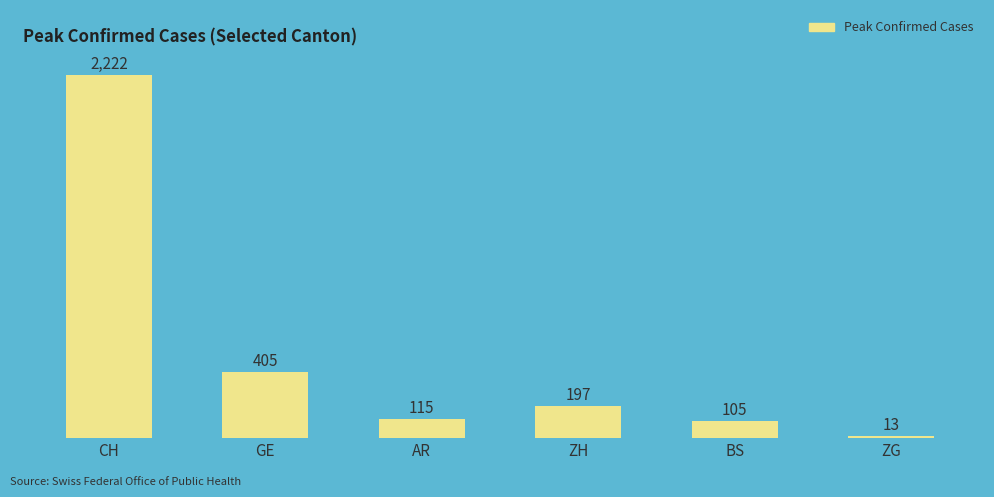

What position from the left is AR?

3